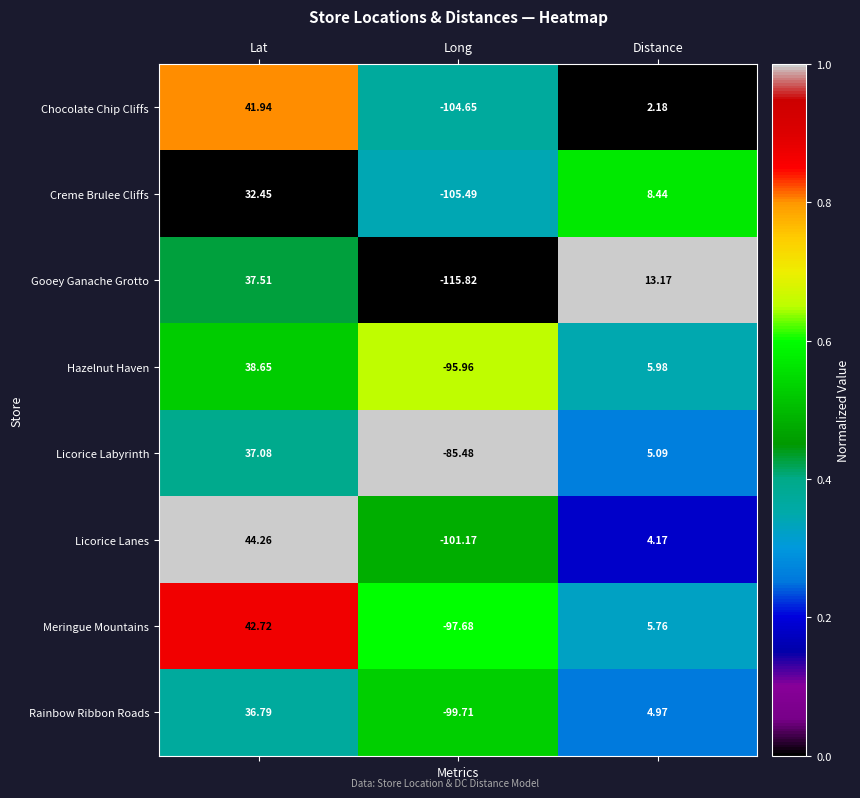

Rank the series by their maximum value, from lowest to highest.

Creme Brulee Cliffs, Rainbow Ribbon Roads, Licorice Labyrinth, Gooey Ganache Grotto, Hazelnut Haven, Chocolate Chip Cliffs, Meringue Mountains, Licorice Lanes